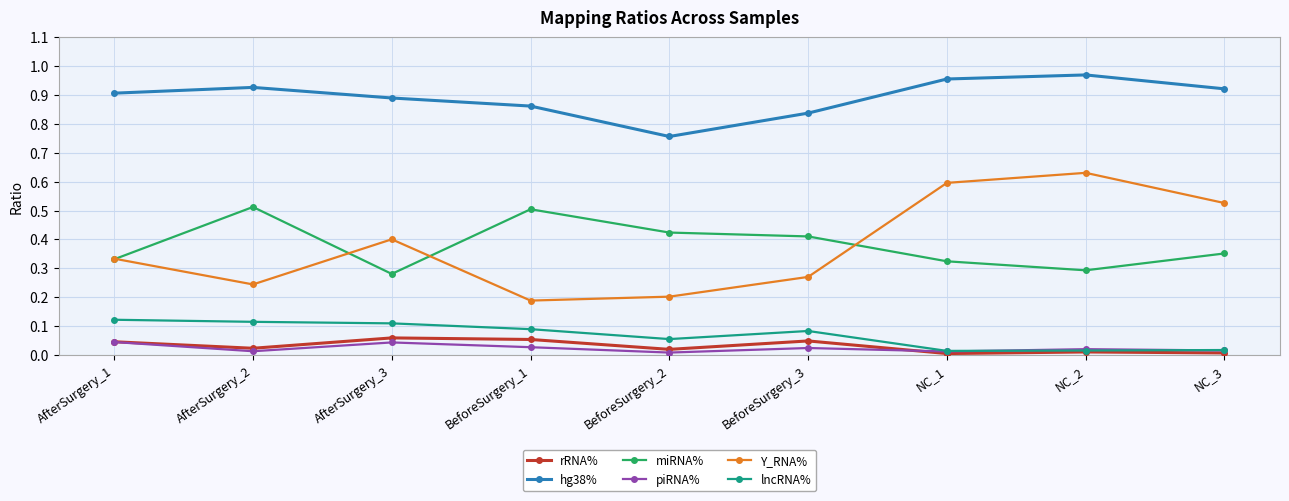

What is the label of the 3rd point from the left?

AfterSurgery_3